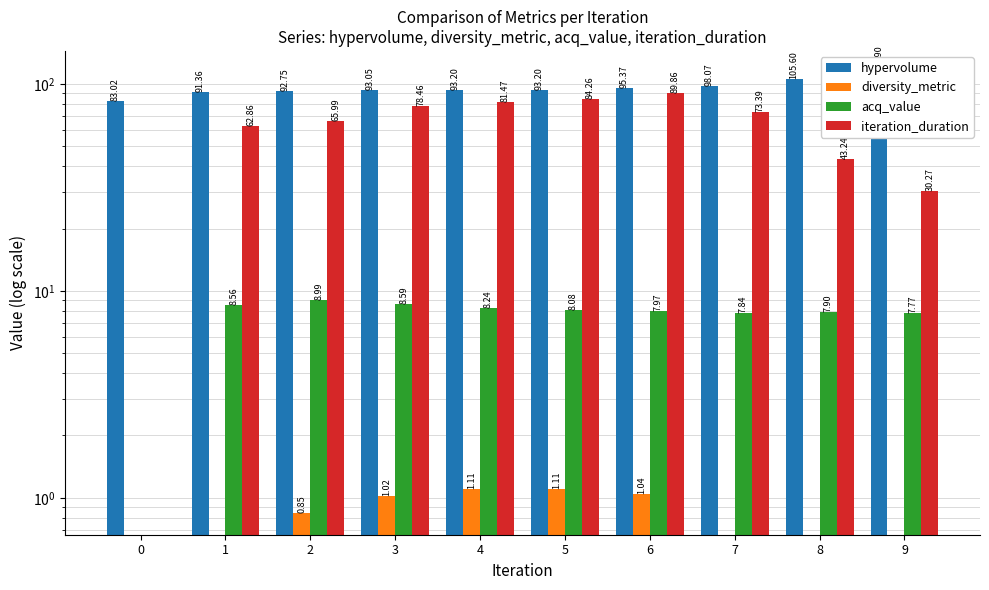

What is the difference between the highest and lowest values at 8?

105.6